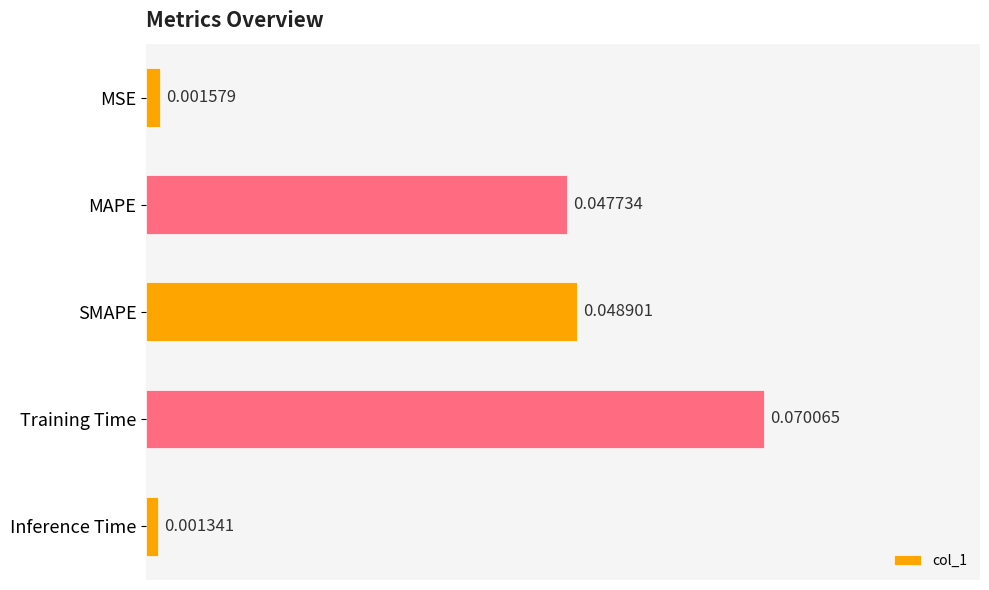

Rank the categories by value from lowest to highest.

Inference Time, MSE, MAPE, SMAPE, Training Time